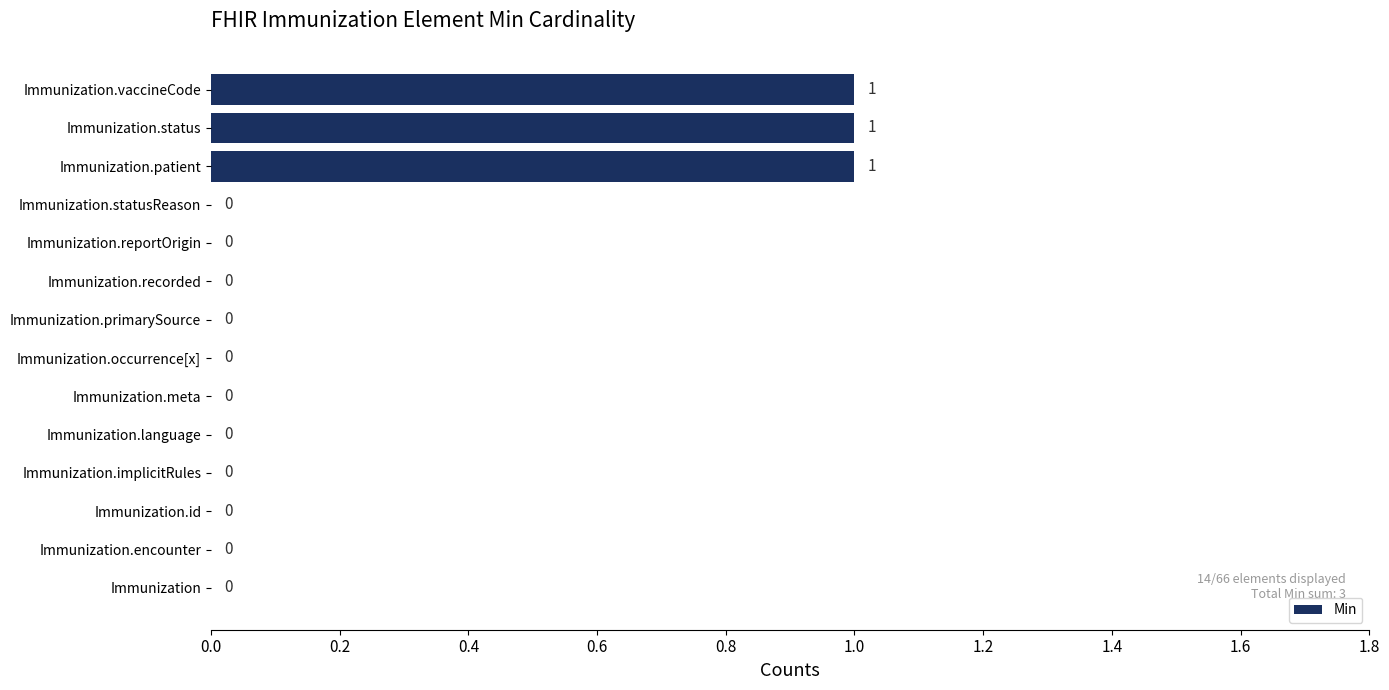

What is the sum of all values?

3